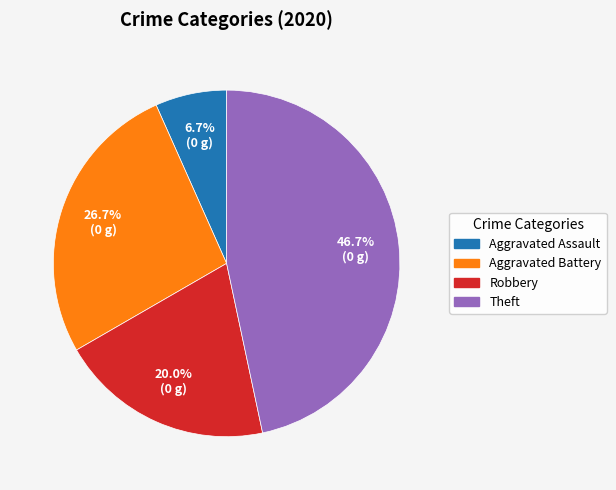

Is it true that Robbery is 7% of the pie?

False